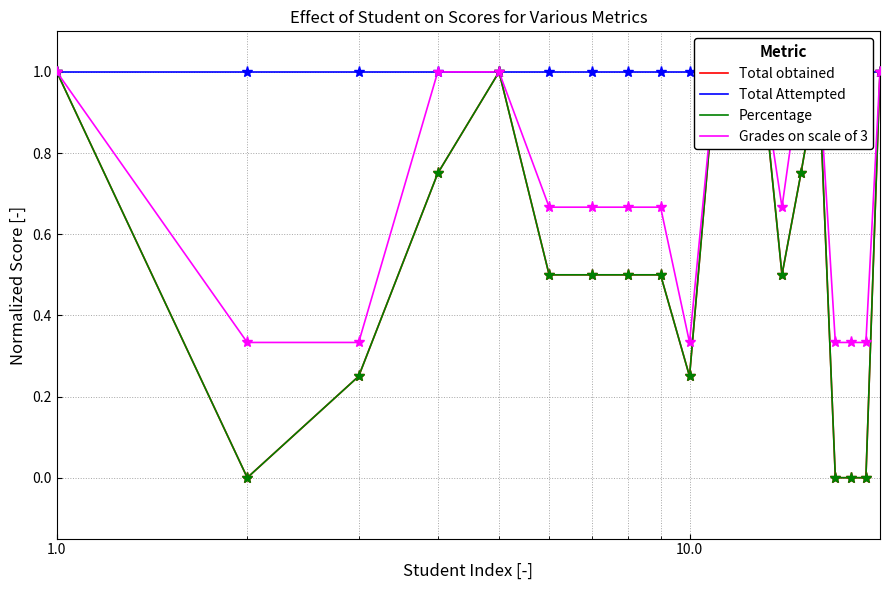

How many Percentage values are between 0 and 1?

20